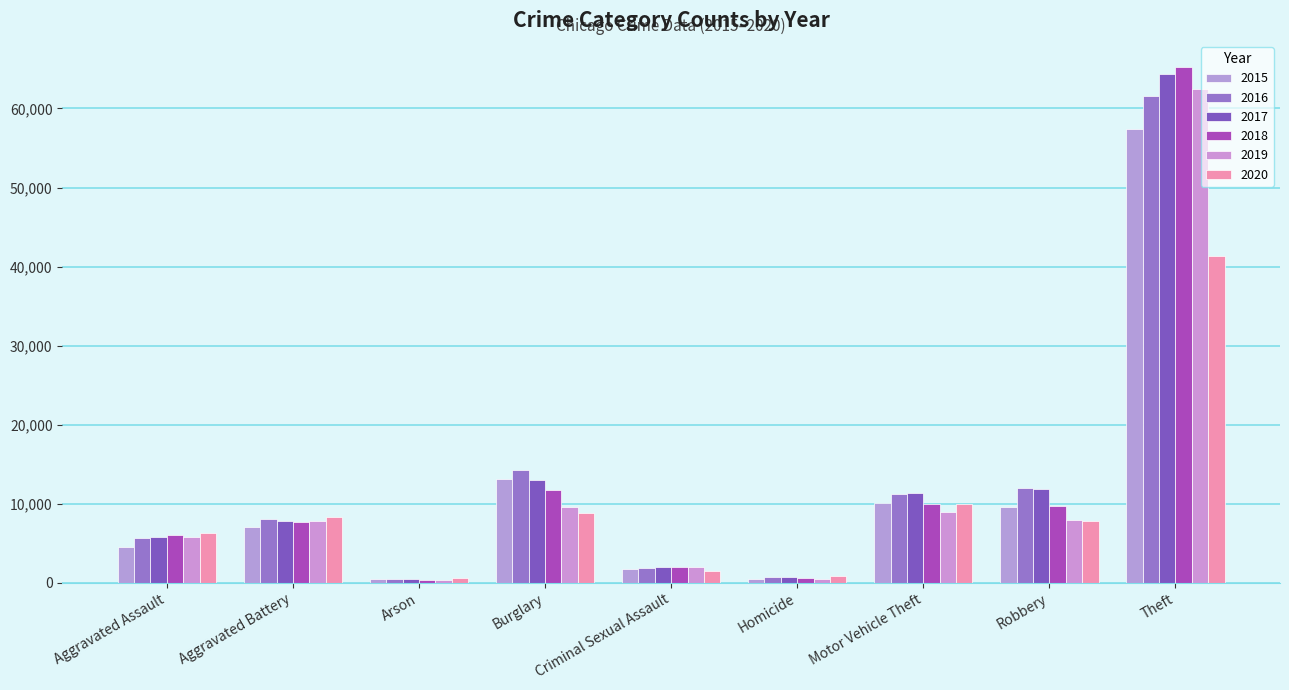

What is the sum of the 2020 values at Robbery and Criminal Sexual Assault?

9356